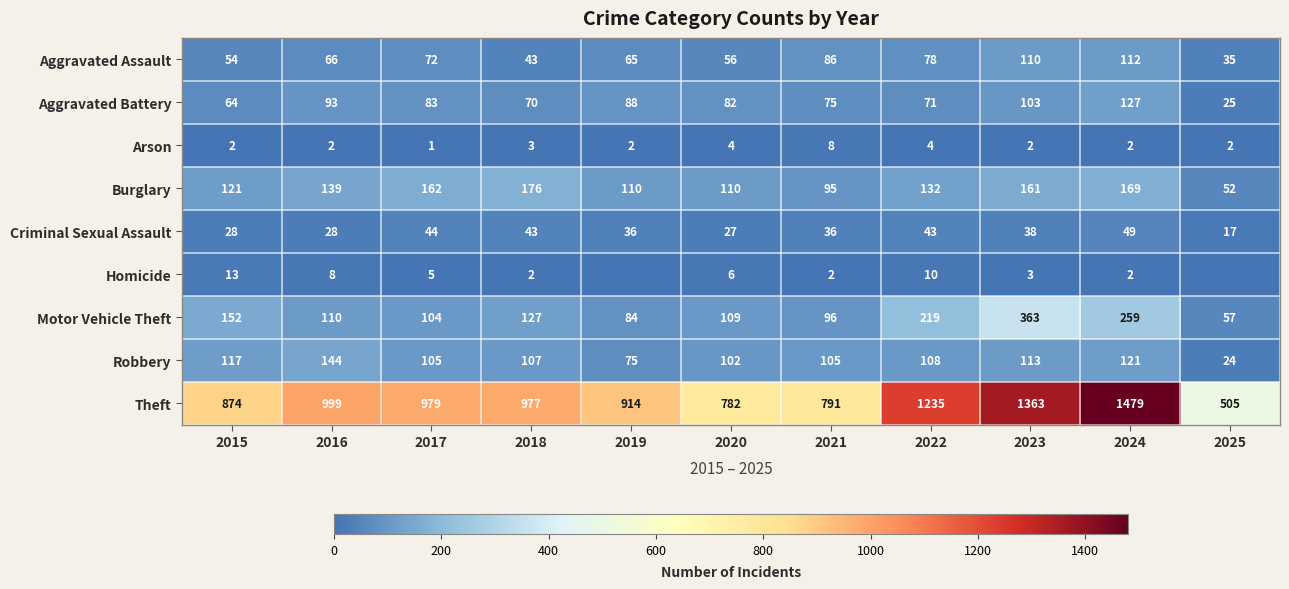

What value does the Motor Vehicle Theft series have at 2025, to the nearest 10?

60